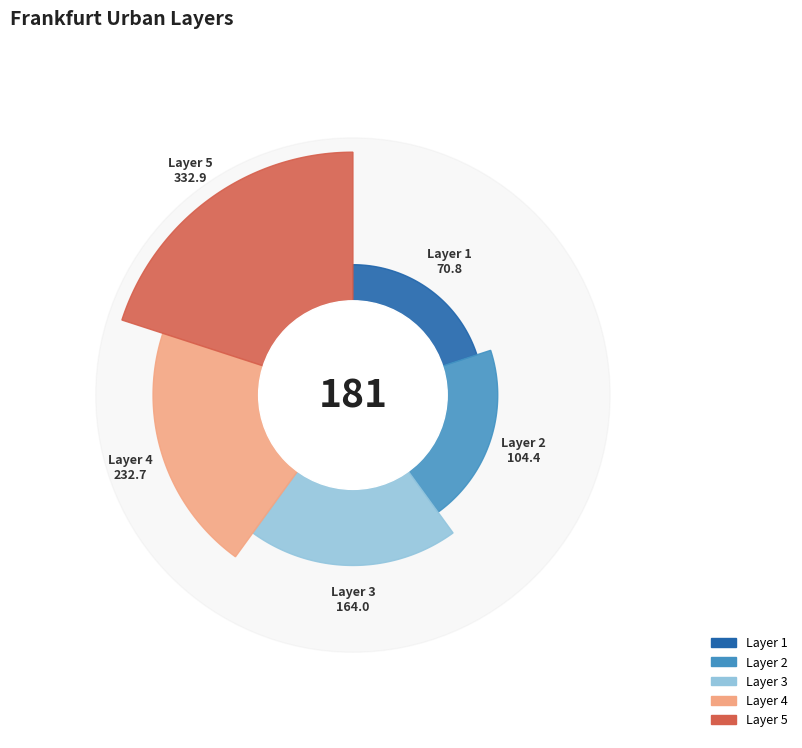

What is the change in value from 1 to 3?

+93.2